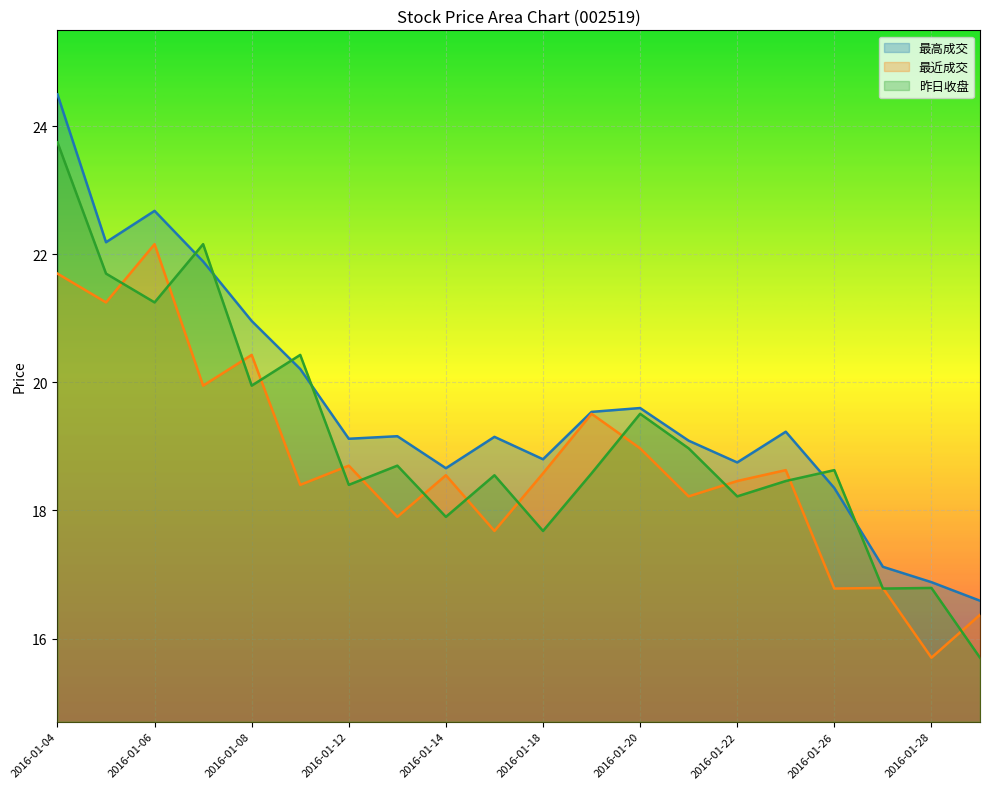

Is the value of 最高成交 at 2016-01-13 greater than the value of 最近成交 at 2016-01-18?

Yes